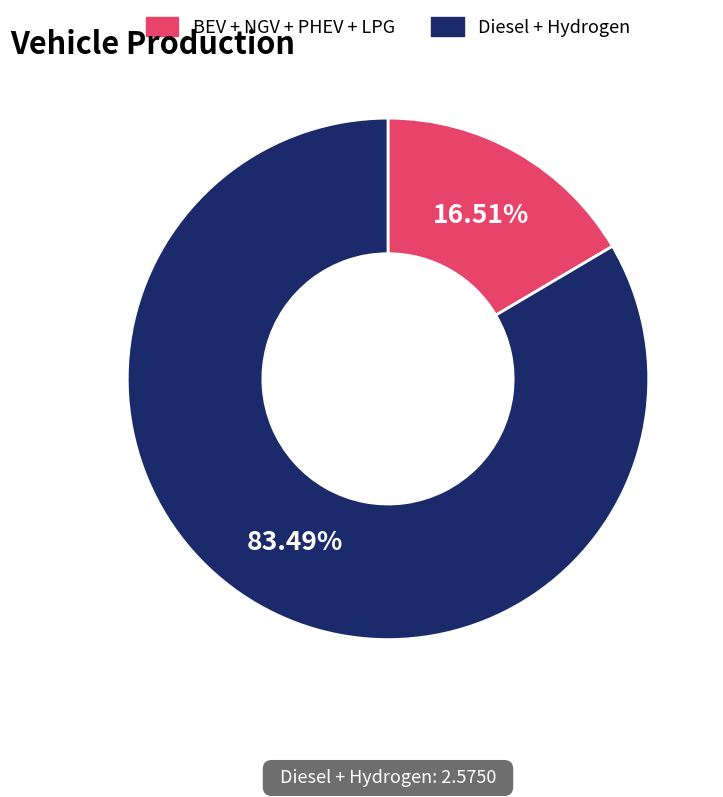

Count the number of slices in the pie.

2